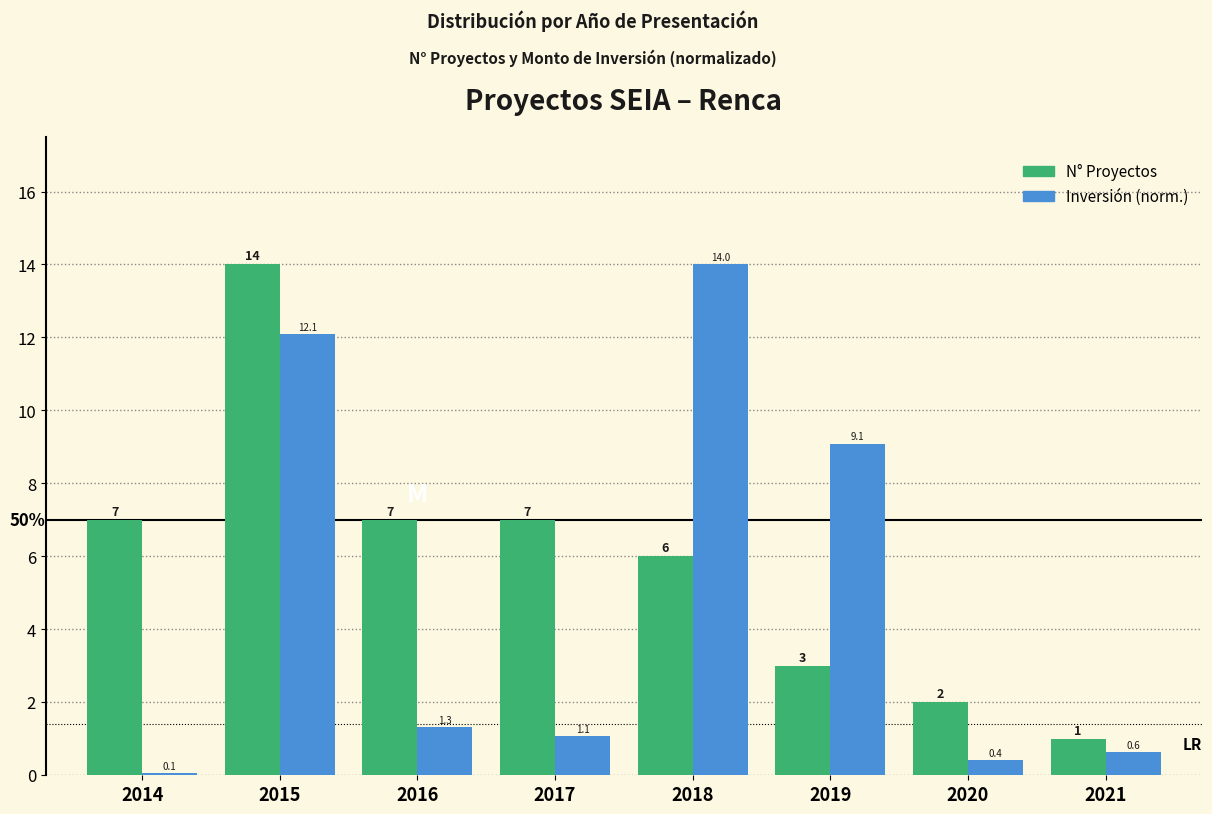

Reading right to left, transcribe all the data shown in this chart.

N° Proyectos: 2021=1.0	2020=2.0	2019=3.0	2018=6.0	2017=7.0	2016=7.0	2015=14.0	2014=7.0
Inversión (norm.): 2021=0.6	2020=0.4	2019=9.1	2018=14.0	2017=1.1	2016=1.3	2015=12.1	2014=0.1